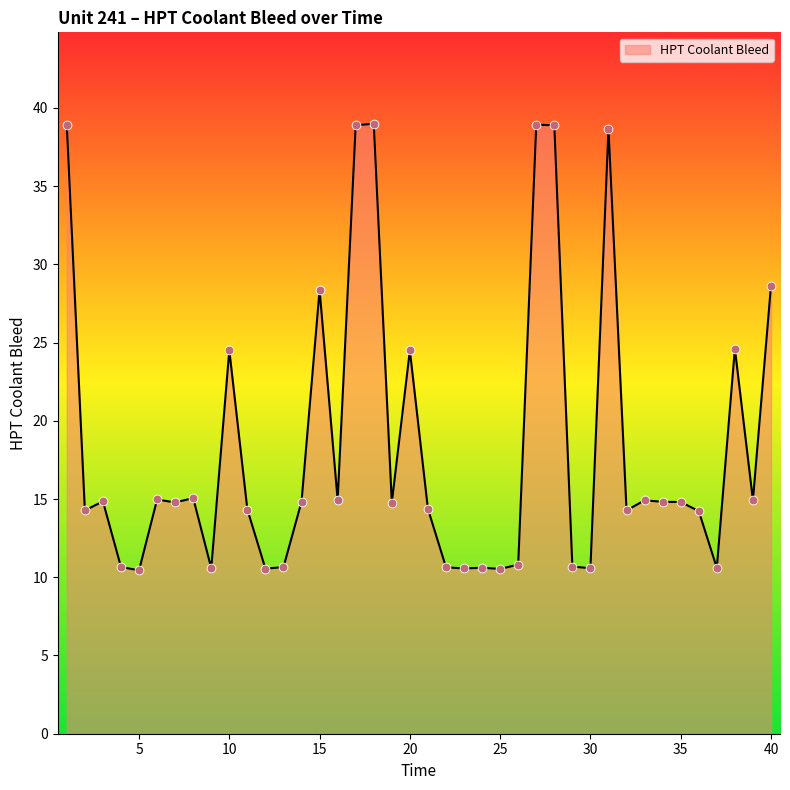

What is the difference between the maximum and minimum values?

28.5